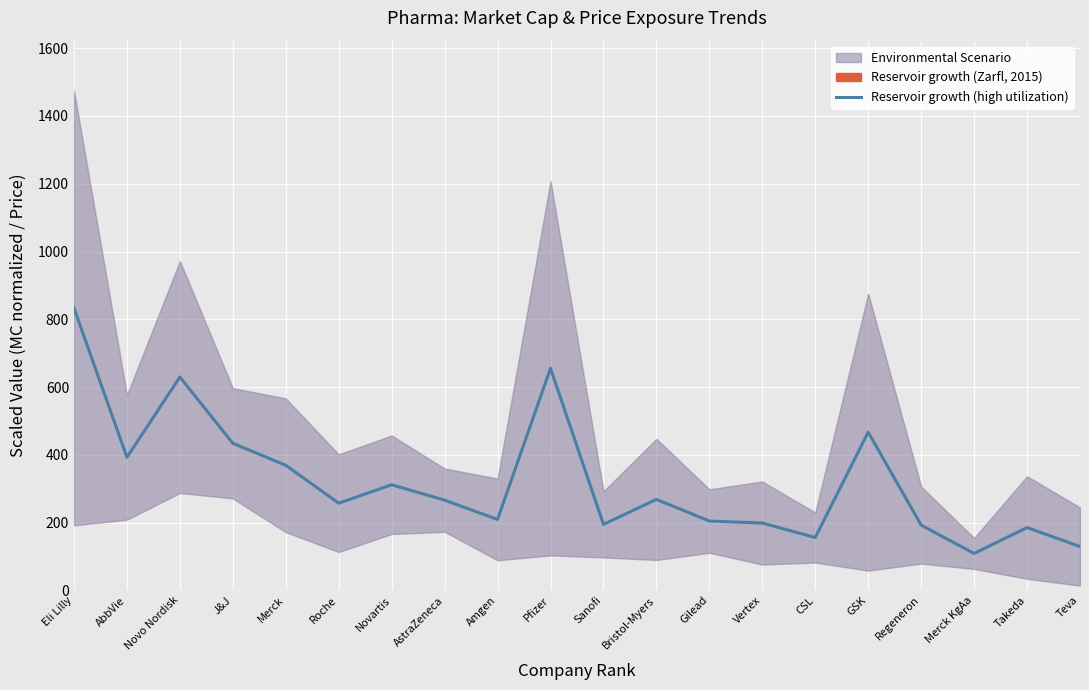

What is the label of the 8th point from the left?

AstraZeneca